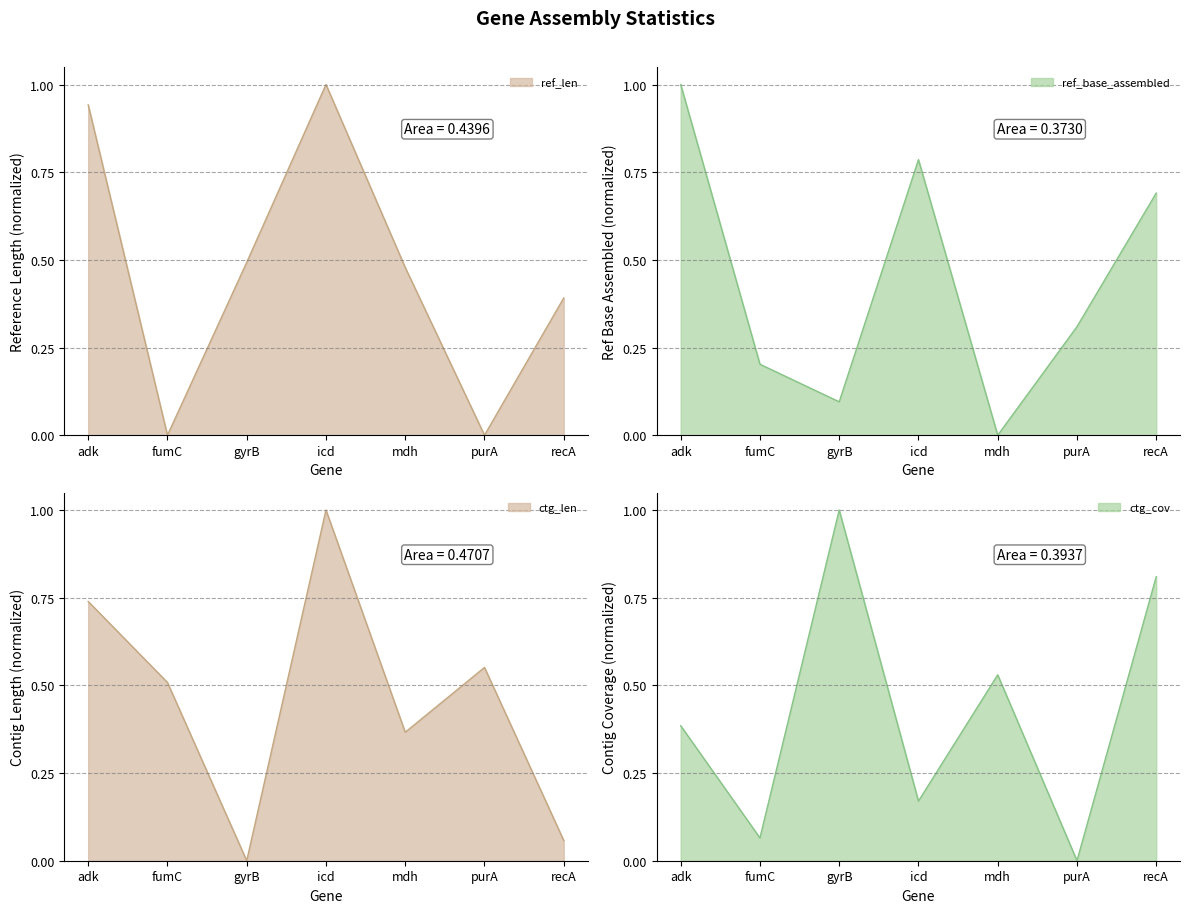

What position from the left is fumC?

2